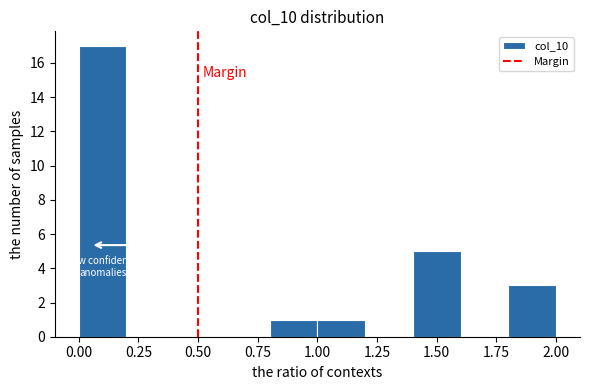

Reading left to right, transcribe this chart: for each bar, give the range it covers on the x-axis and its height. The values are not printed on the chart, so give them approximately, as read against the axis.

0.0 to 0.2: 17
0.2 to 0.4: 0
0.4 to 0.6: 0
0.6 to 0.8: 0
0.8 to 1.0: 1
1.0 to 1.2: 1
1.2 to 1.4: 0
1.4 to 1.6: 5
1.6 to 1.8: 0
1.8 to 2.0: 3